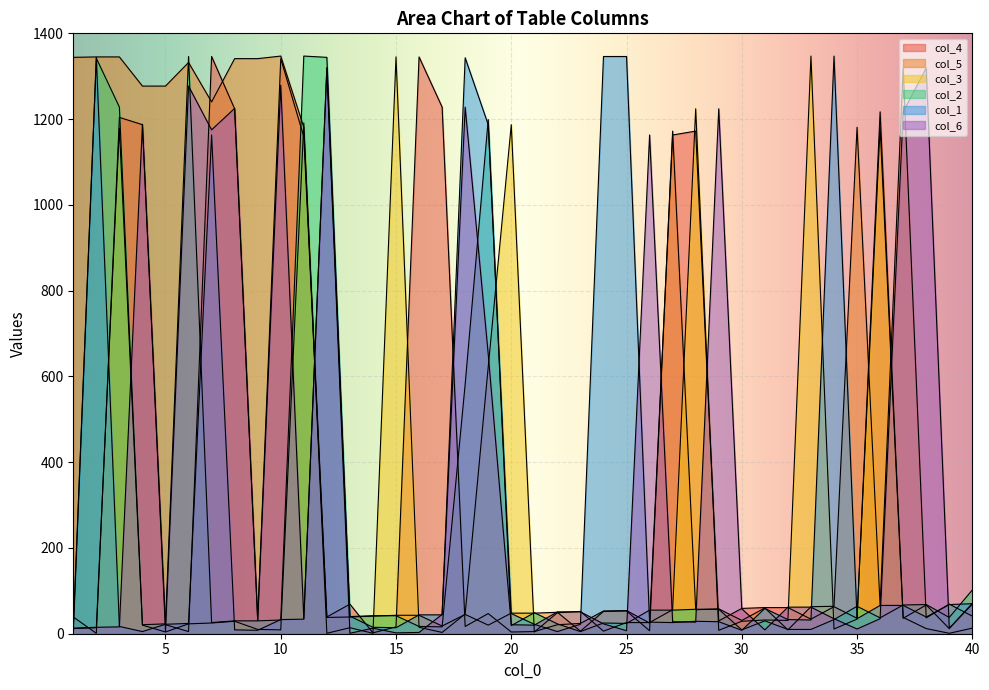

How many times do col_1 and col_2 cross each other?

19